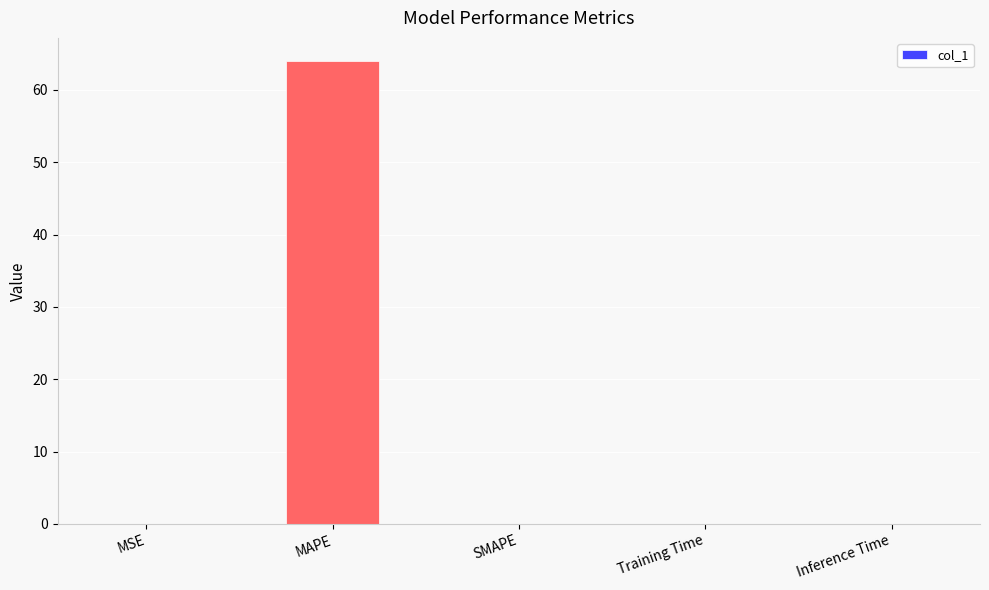

Are the bars horizontal?

No